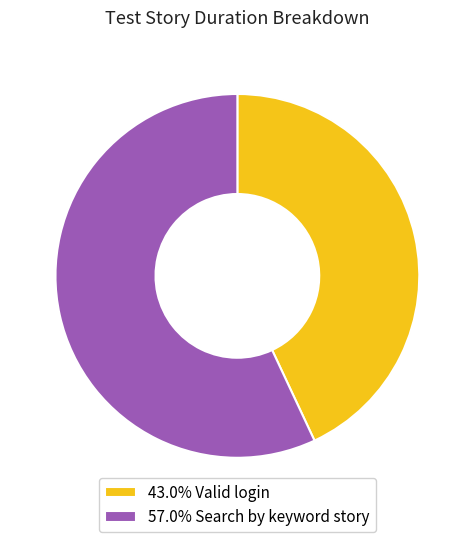

Approximately how many times larger is the value at 57.0% Search by keyword story compared to 43.0% Valid login?

1.3